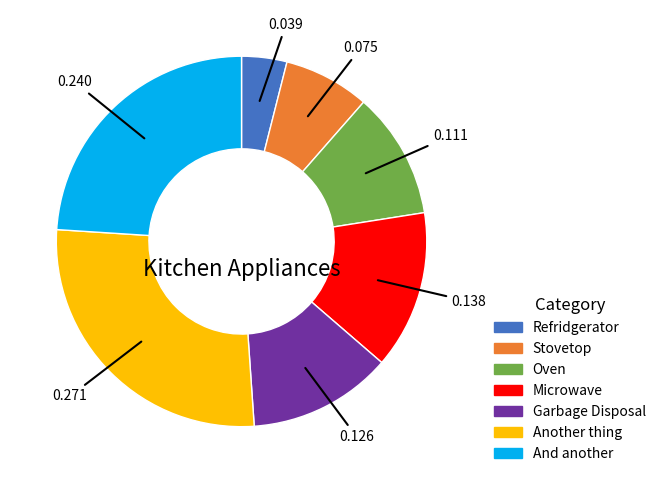

Between Stovetop and Oven, which is larger?

Oven